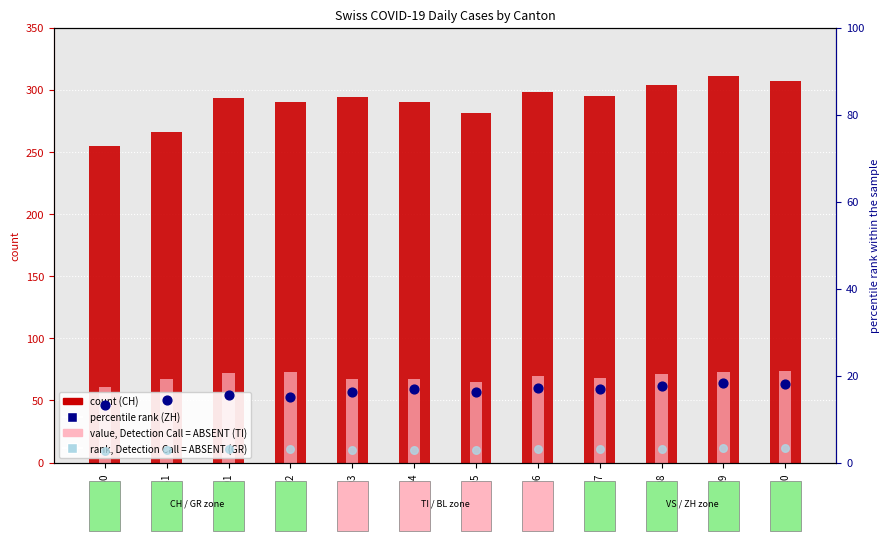

Is the value of CH (count) at 2020-03-30 greater than the value of GR (rank, absent) at 2020-03-31?

Yes